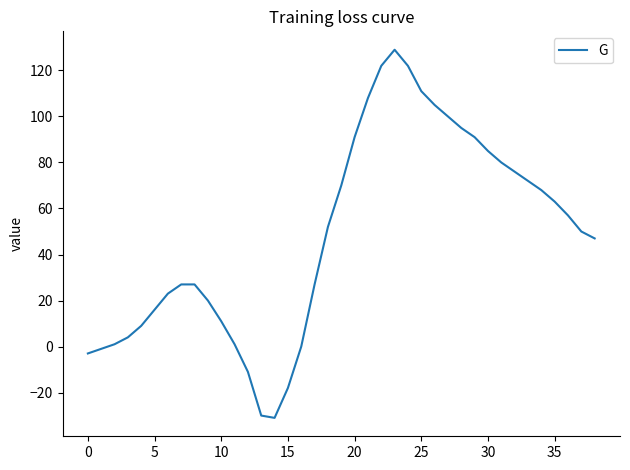

Reading left to right, list all the values displayed in this chart.

-3	-1	1	4	9	16	23	27	27	20	11	1	-11	-30	-31	-18	0	27	52	70	91	108	122	129	122	111	105	100	95	91	85	80	76	72	68	63	57	50	47